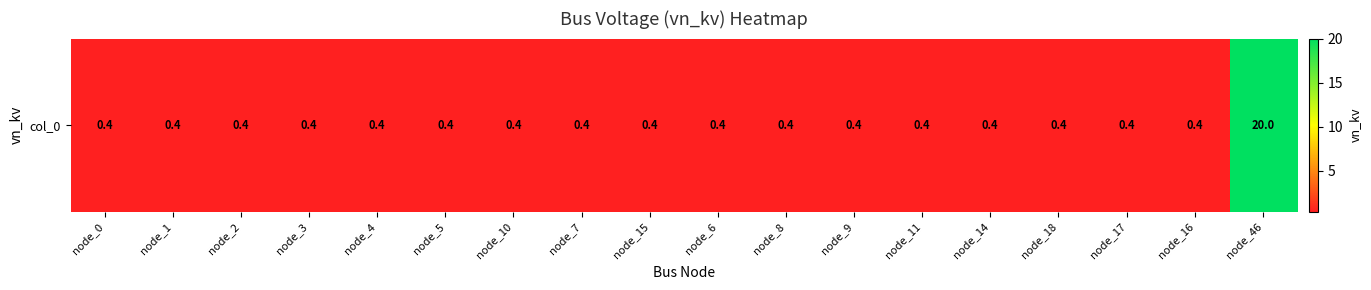

What is the smallest value displayed?

0.4